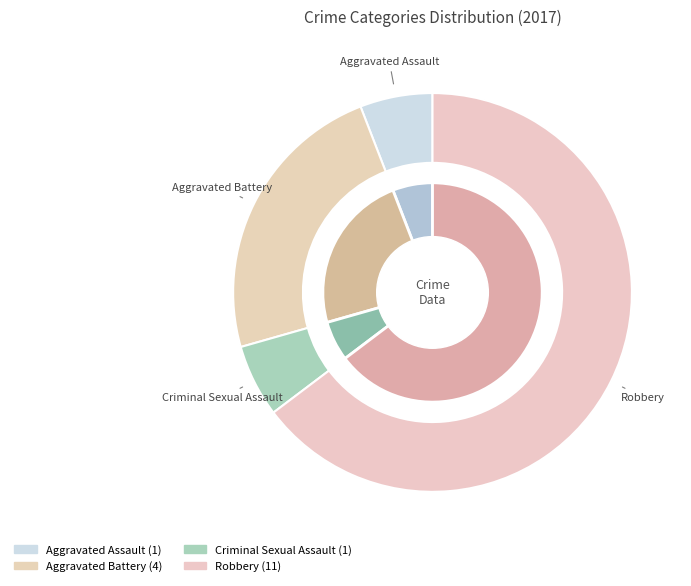

Is there a majority slice in this chart?

Yes